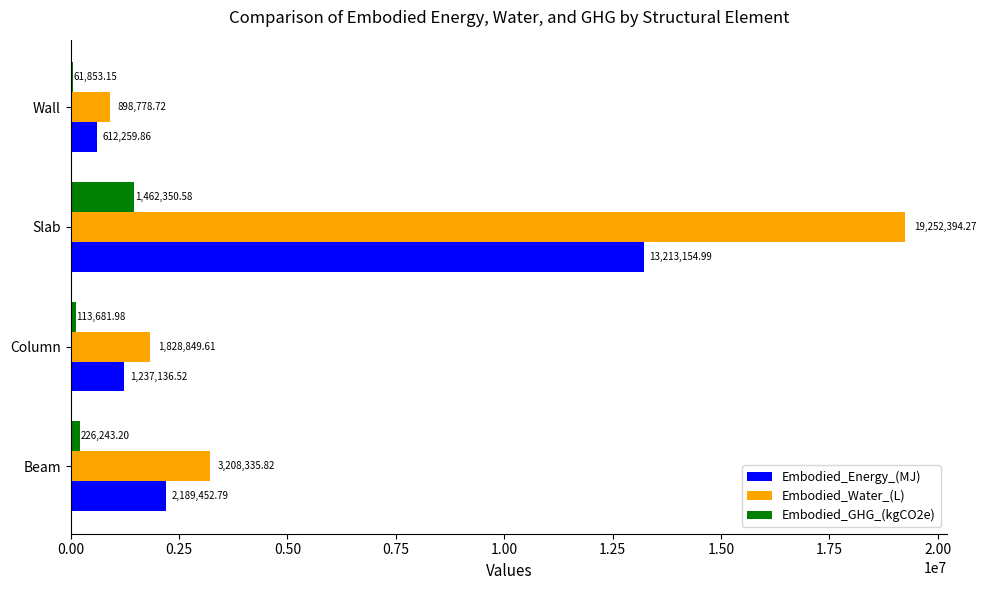

How many data points in Embodied_Energy_(MJ) are less than 2189452?

2